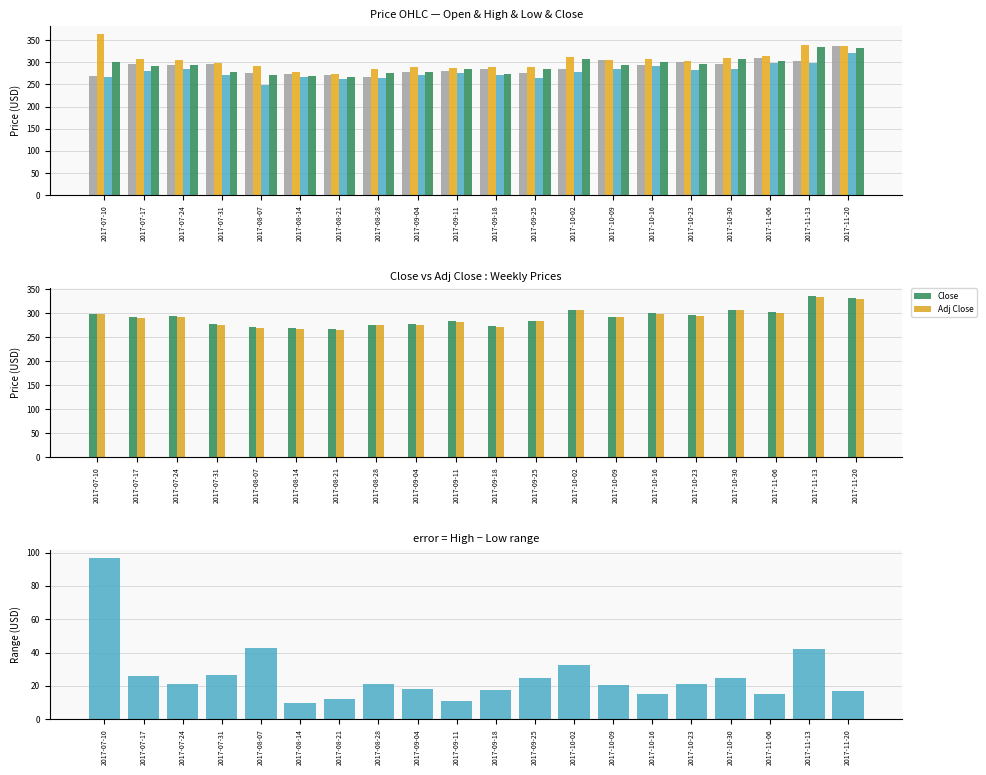

Which series has the largest total across all categories?

High